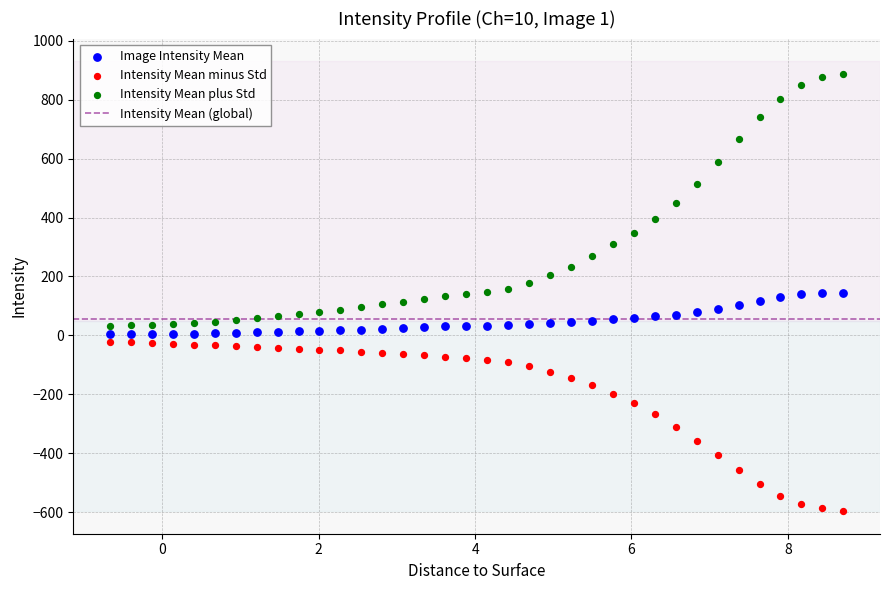

Across all data points, what is the range of X values (max minus min)?

9.4